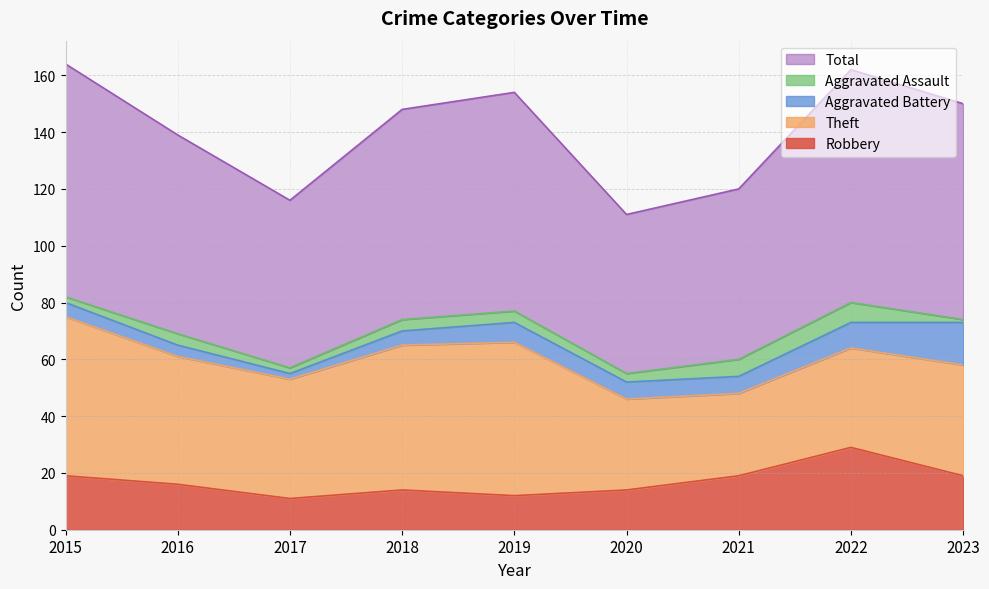

At which category is the sum across all series the highest?

2015